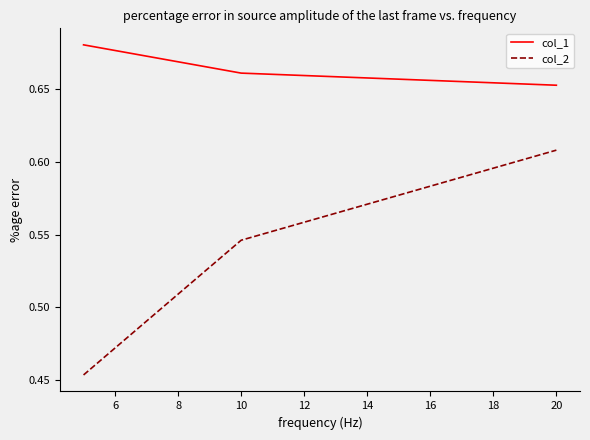

What is the sum of all col_1 values?

2.0